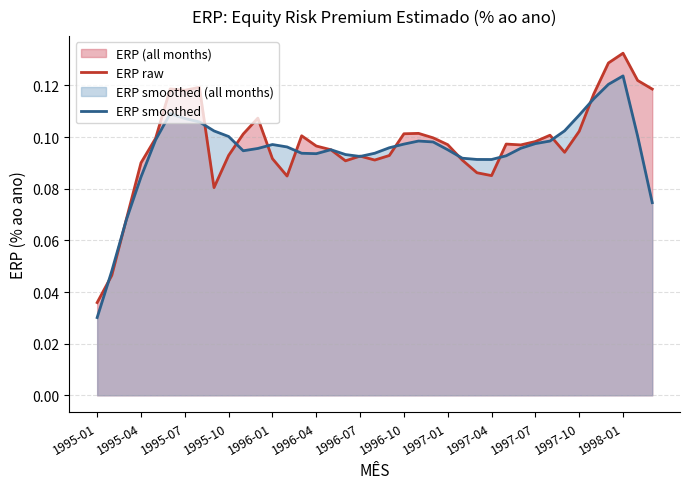

Which series has the widest spread of values?

ERP raw